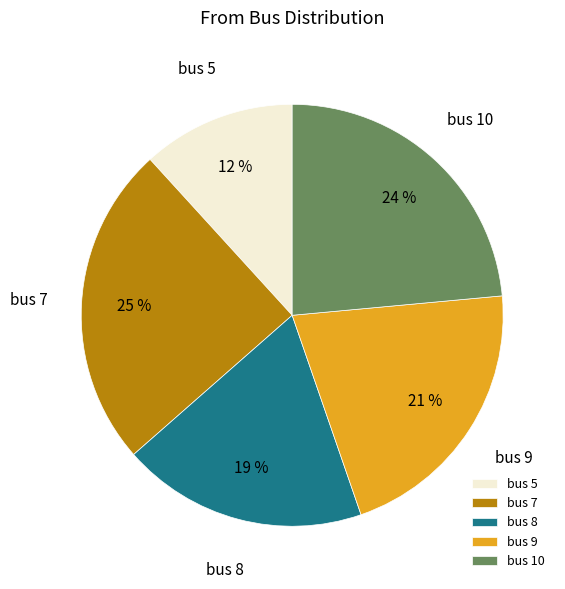

True or false: bus 5 accounts for 1% of the total.

False